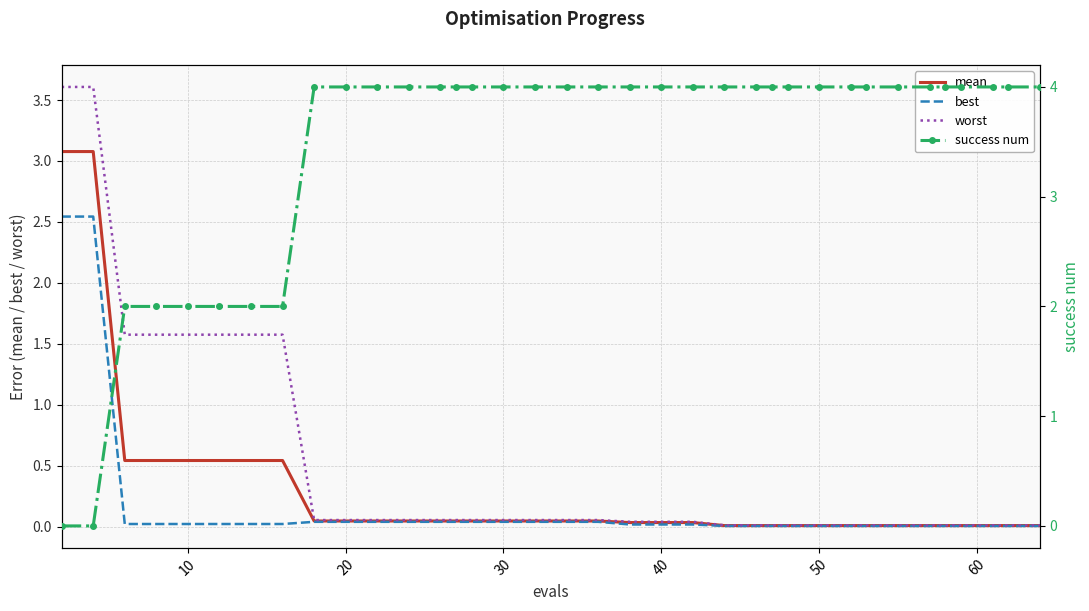

What is the highest value of the worst series?

3.6